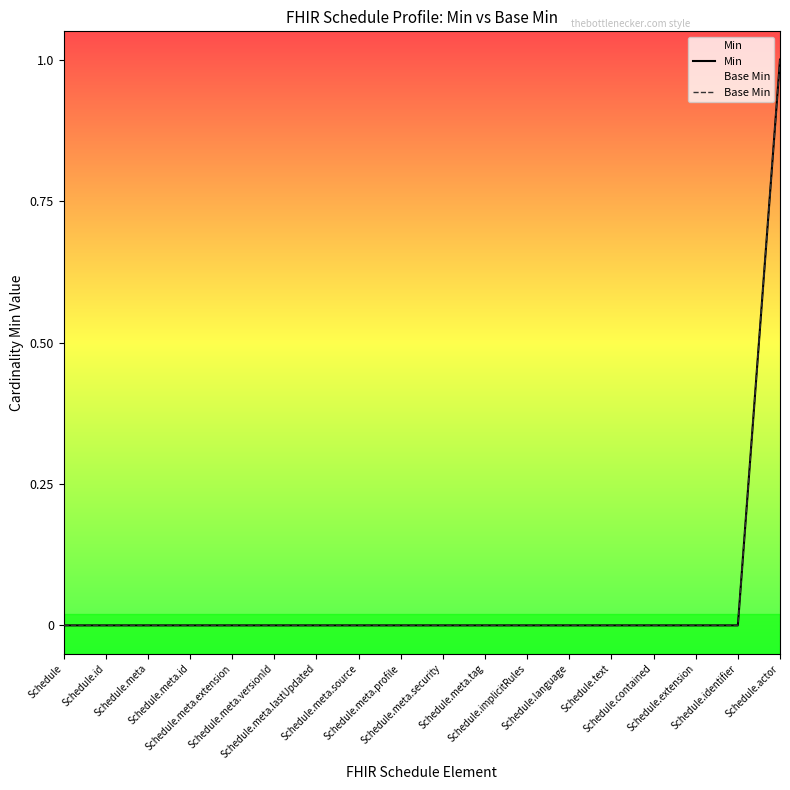

Which has a higher value, Schedule.meta.profile or Schedule.meta.versionId?

Schedule.meta.profile